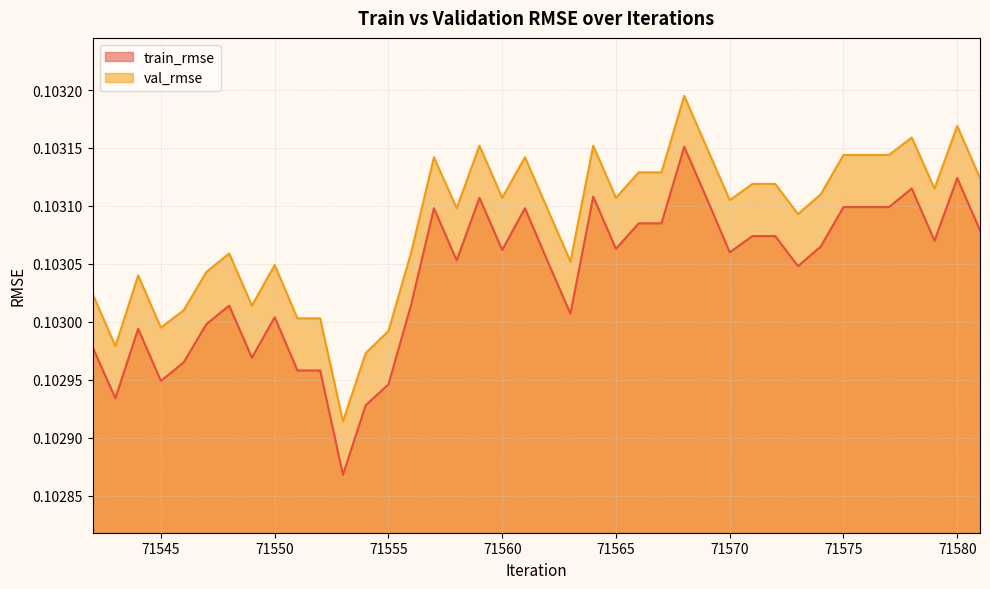

What is the value of the train_rmse point at the 2nd from the left?

0.1